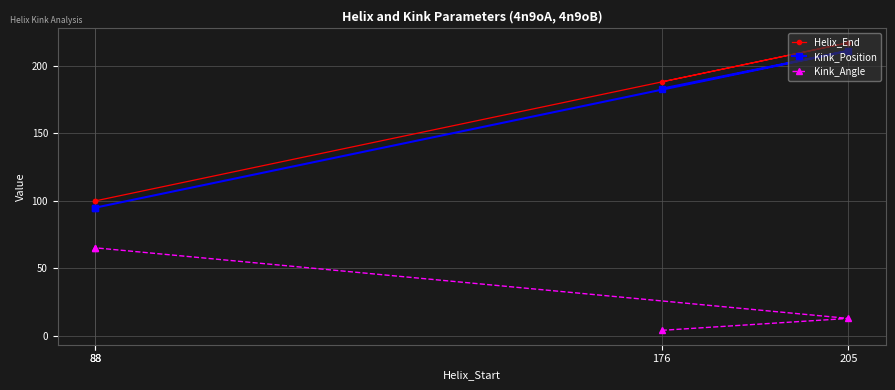

How many lines are shown in the chart?

3